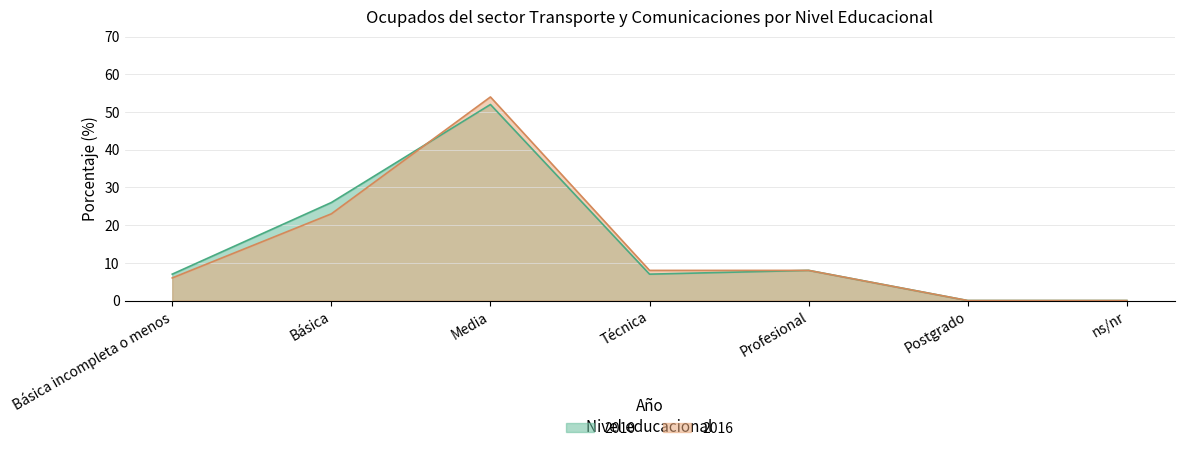

Which series has the largest total across all categories?

2010